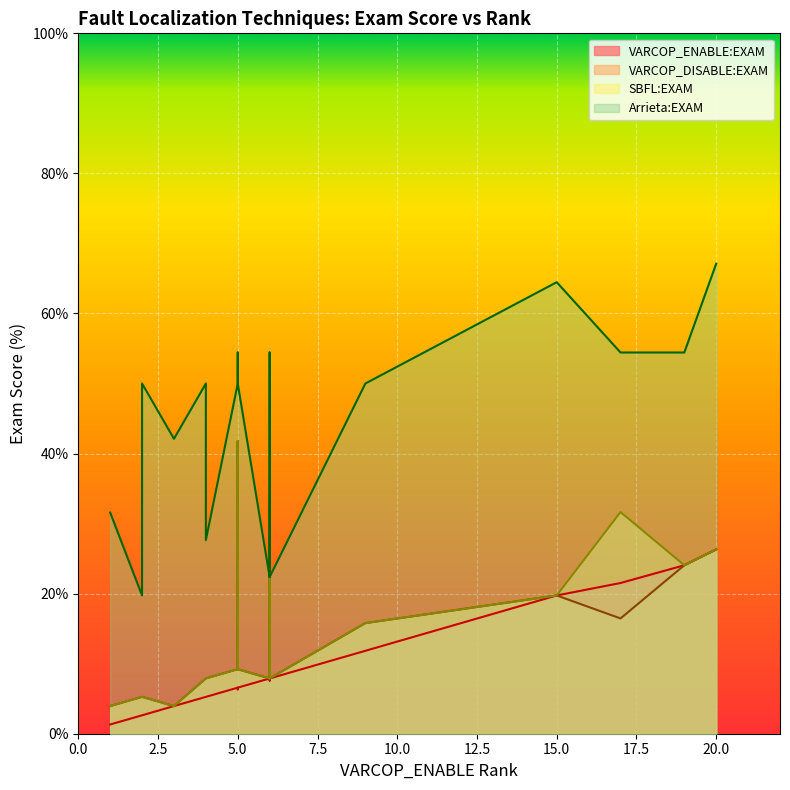

Is the value of VARCOP_ENABLE:EXAM at 5 greater than the value of VARCOP_DISABLE:EXAM at 19?

No